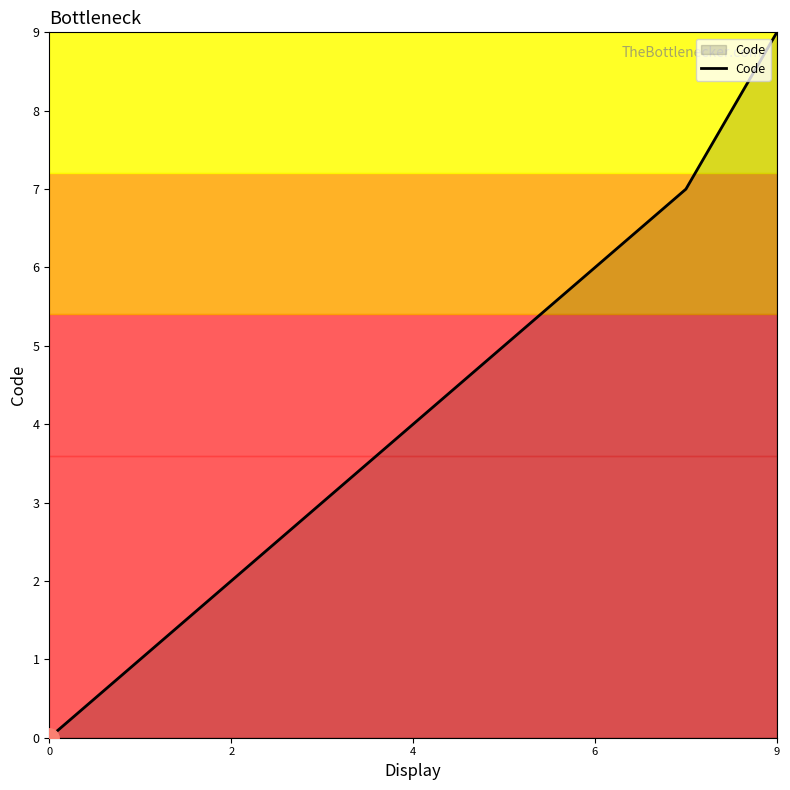

What is the difference between the maximum and minimum values?

9